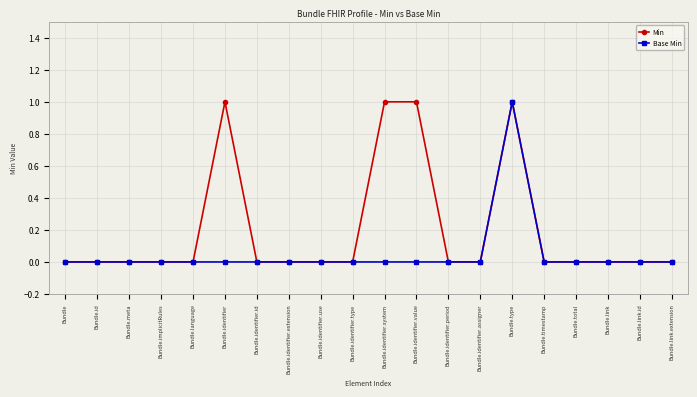

Reading left to right, transcribe all the data shown in this chart.

Min: 0	0	0	0	0	1	0	0	0	0	1	1	0	0	1	0	0	0	0	0
Base Min: 0	0	0	0	0	0	0	0	0	0	0	0	0	0	1	0	0	0	0	0